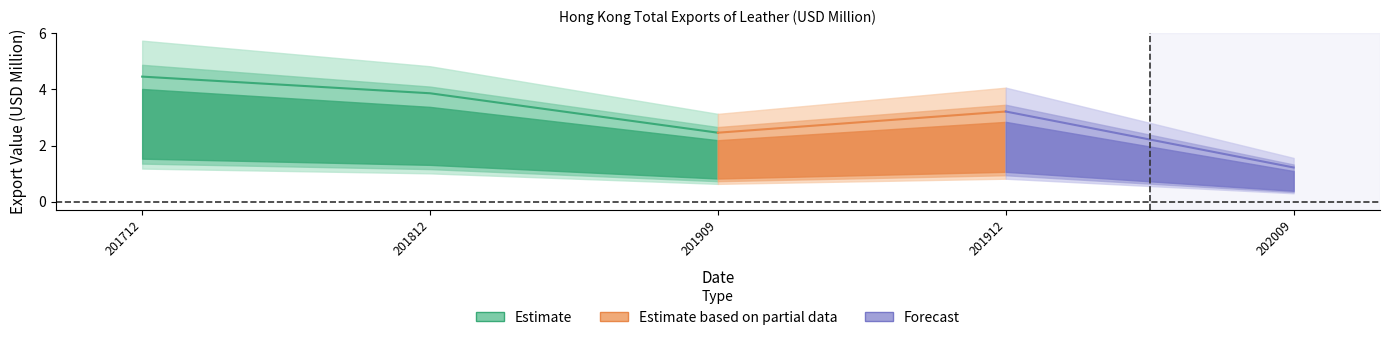

Is it true that 201812 equals 0.3 at GERMANY?

False